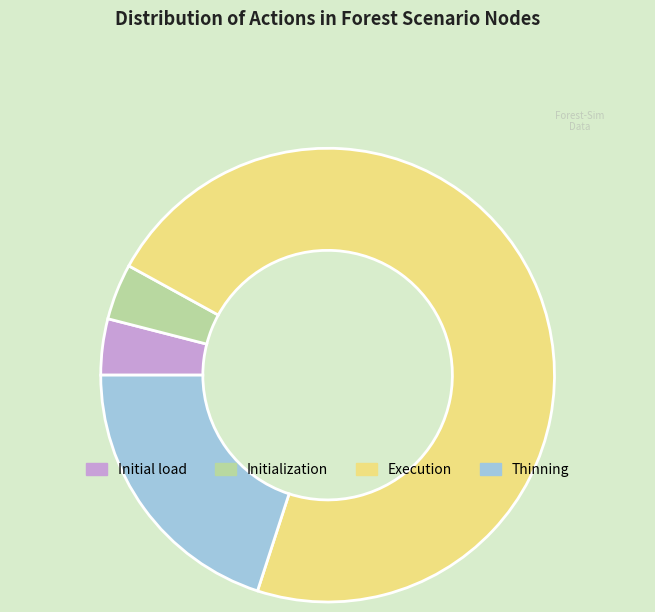

How many slices are in this pie chart?

4